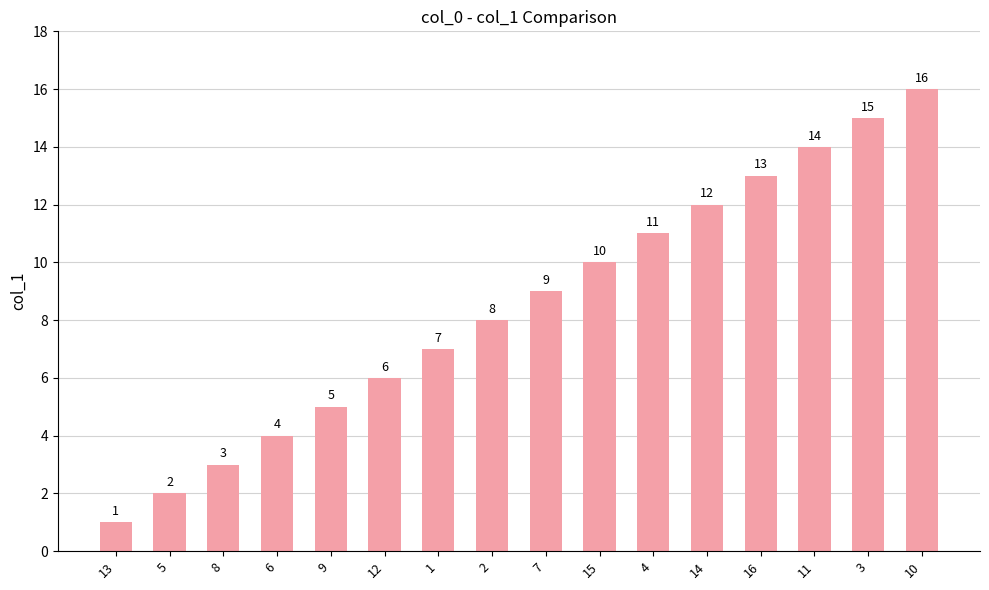

The value at 16 is 13. True or false?

True